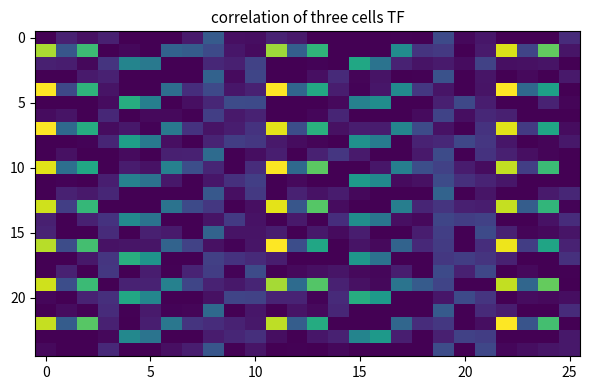

At how many categories does at least one series exceed 4?

26